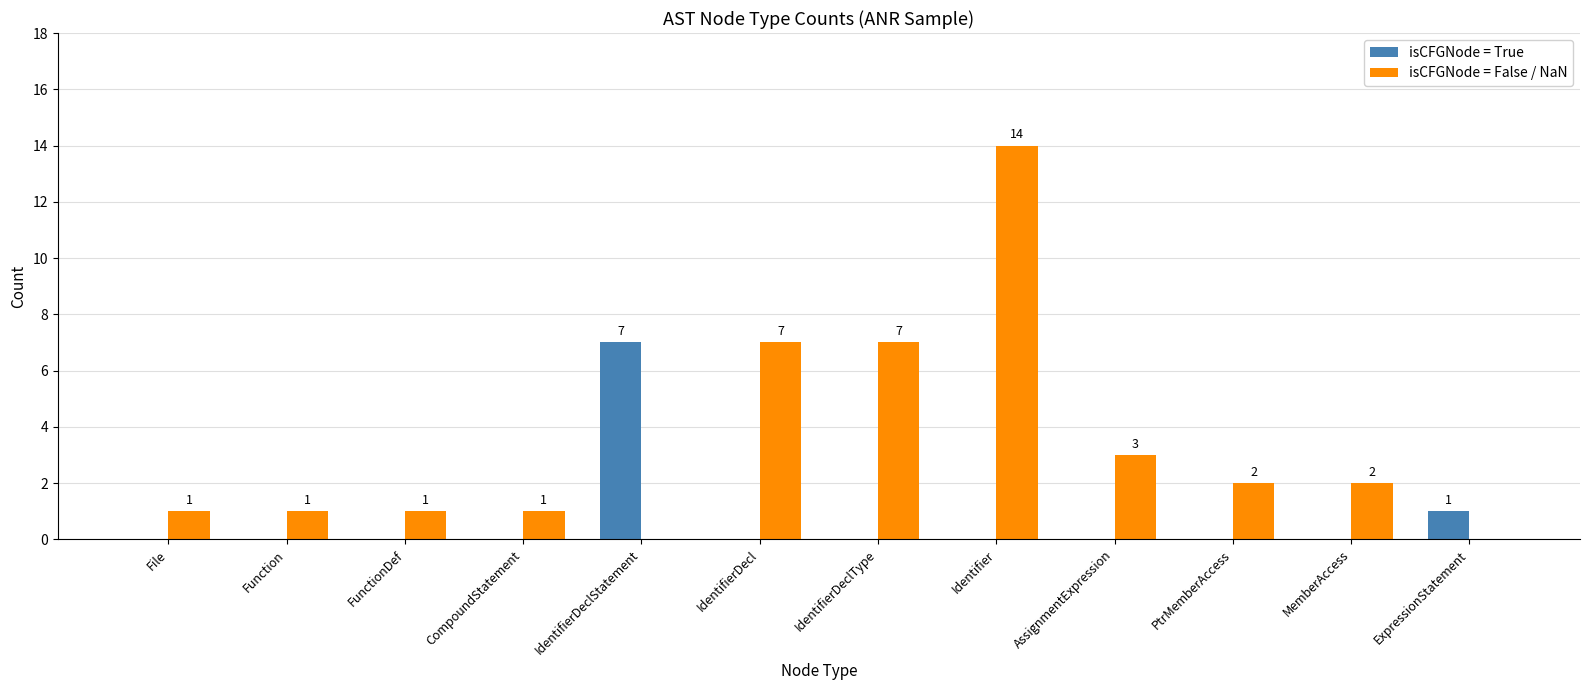

The isCFGNode = True series shows 0 at Identifier. True or false?

True